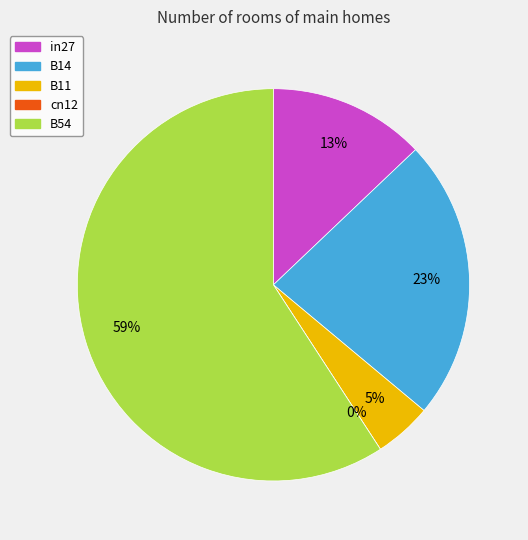

Is it true that B54 is 59% of the pie?

True